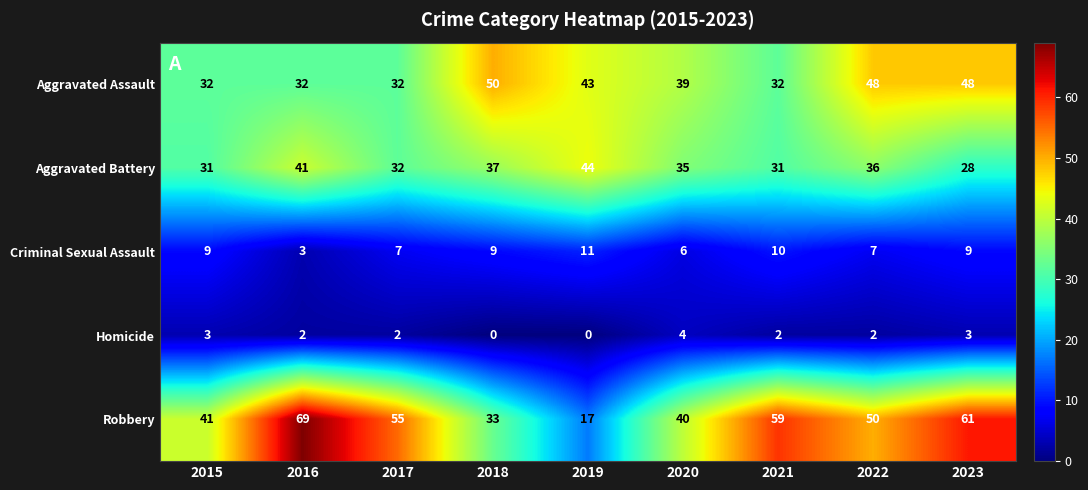

Which series has the largest total across all categories?

Robbery